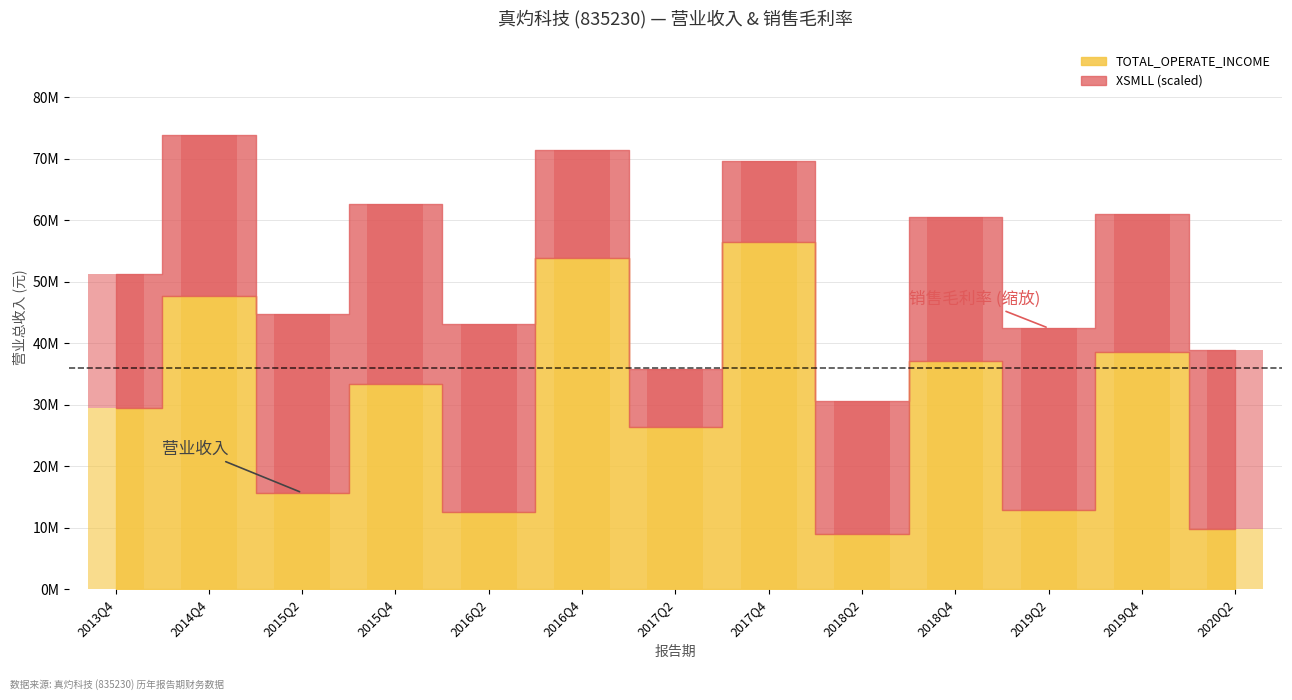

How many bars are there in each group?

2